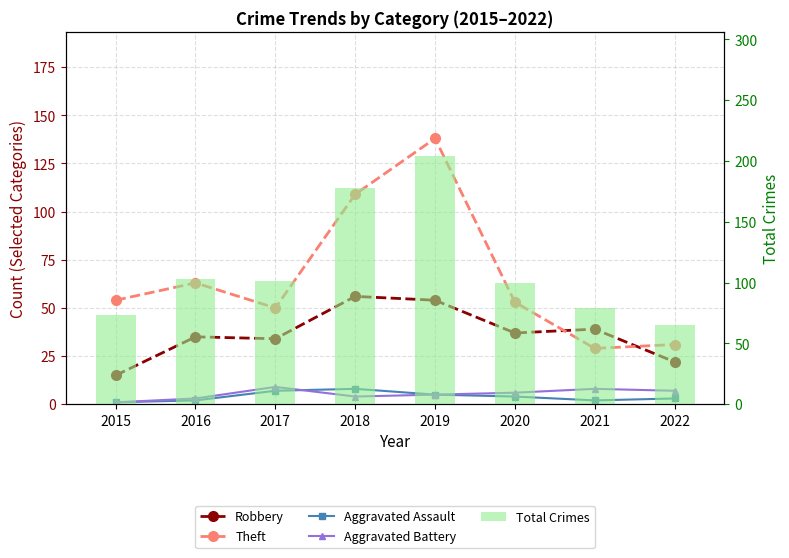

Is the value of Theft at 2019 greater than the value of Aggravated Battery at 2017?

Yes